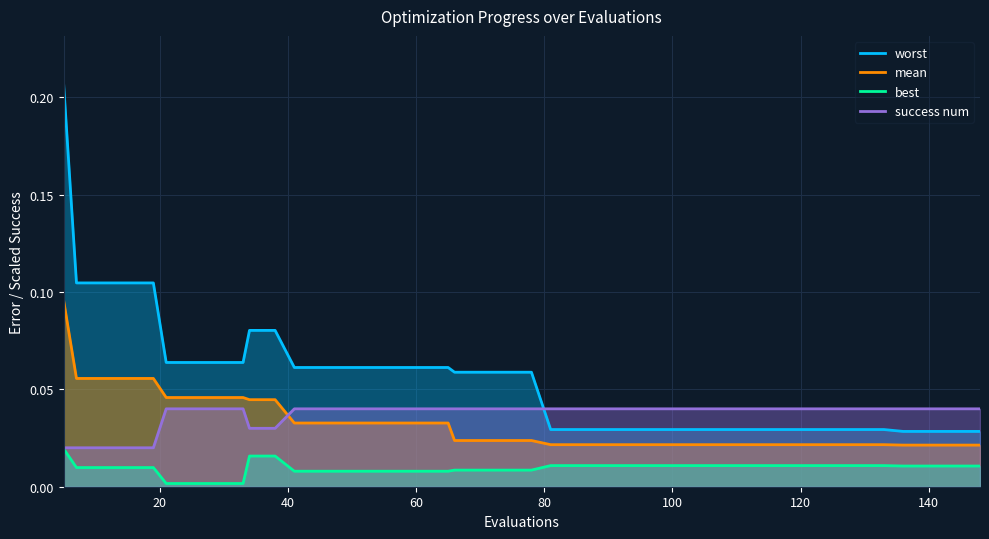

Between 7 and 74, which is larger?

7